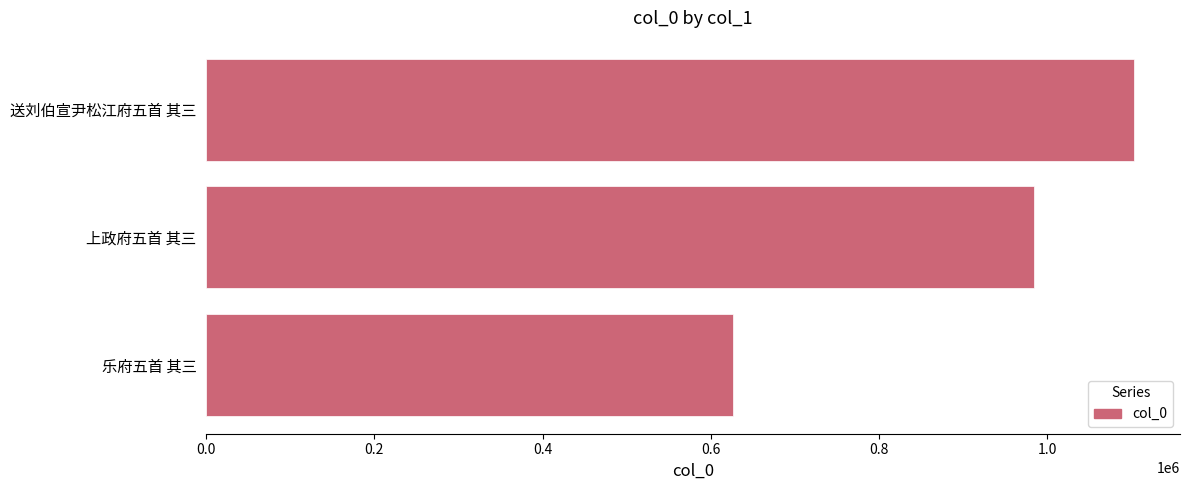

What is the difference between the maximum and minimum values?

476832